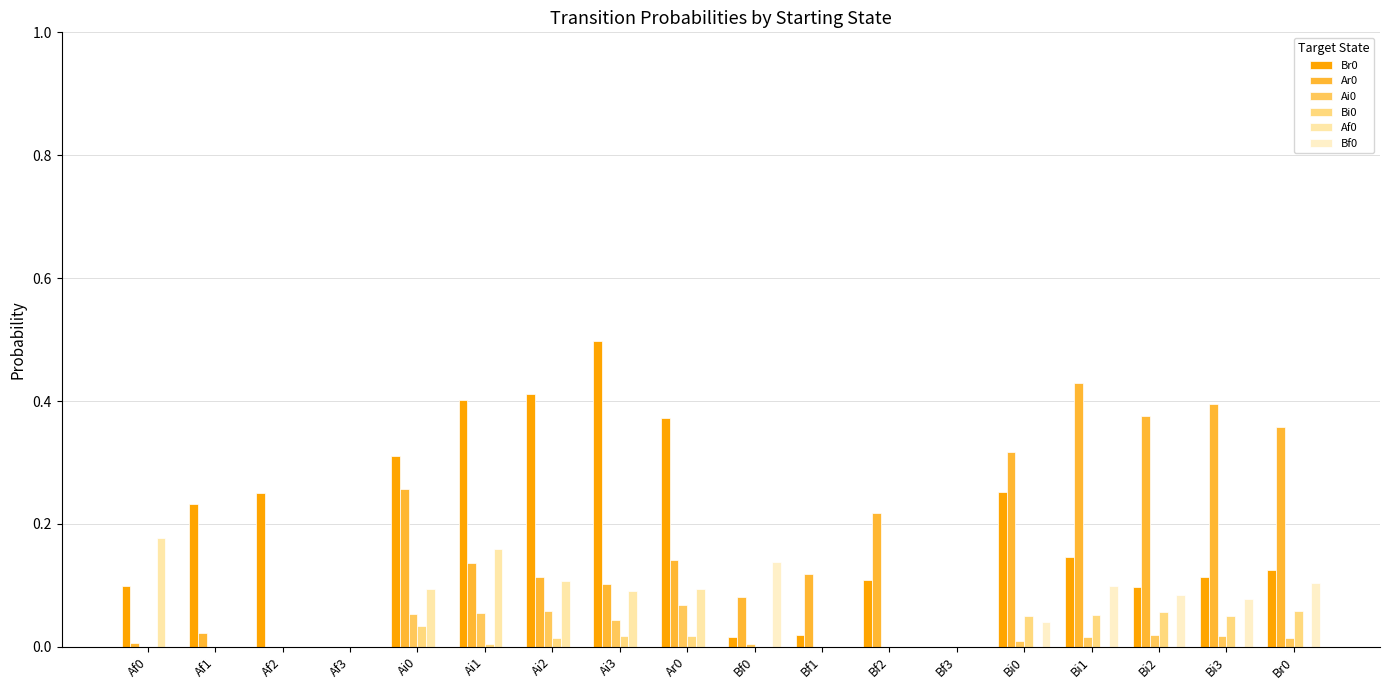

How many groups of bars are there?

18